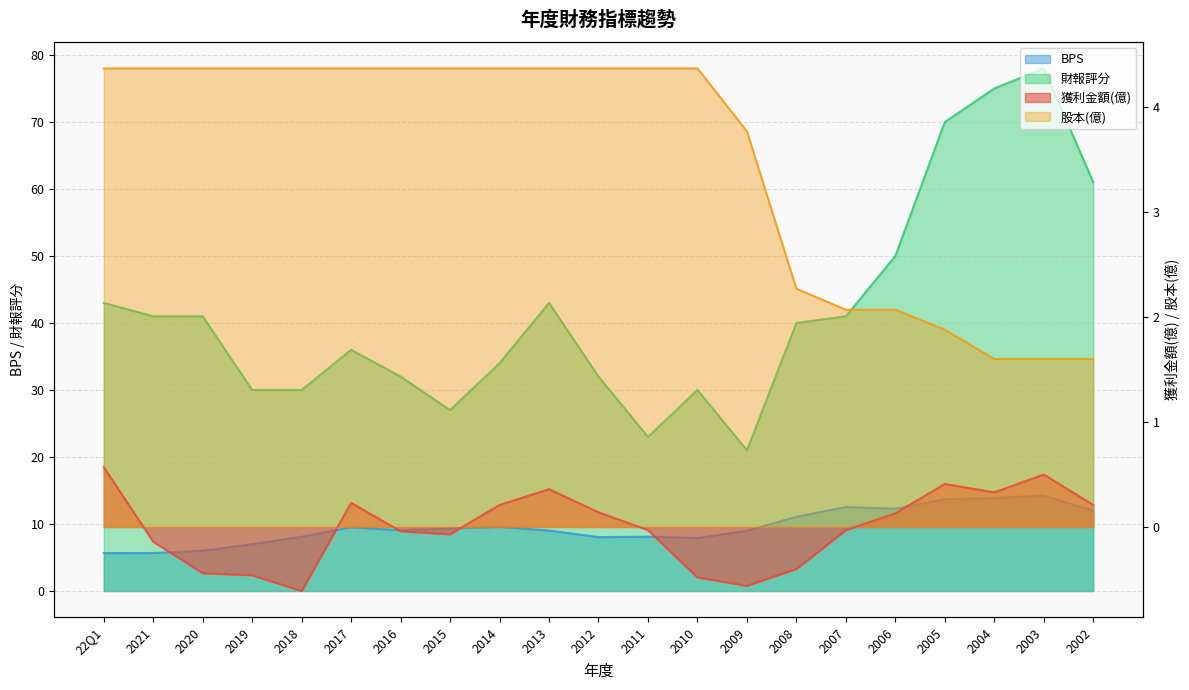

True or false: 獲利金額(億) and 股本(億) intersect in this chart.

False